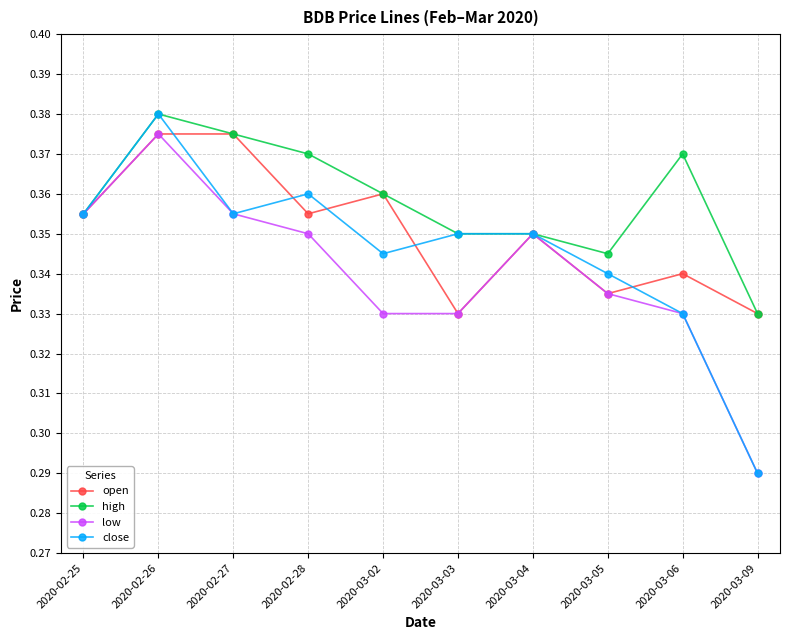

True or false: low has more than 2 interior local peaks.

False